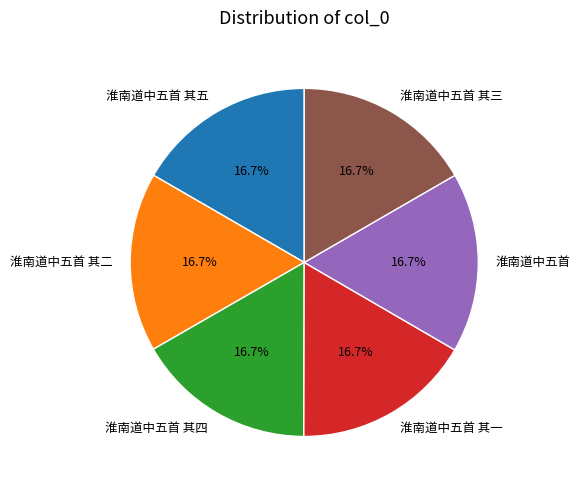

How many slices are in this pie chart?

6